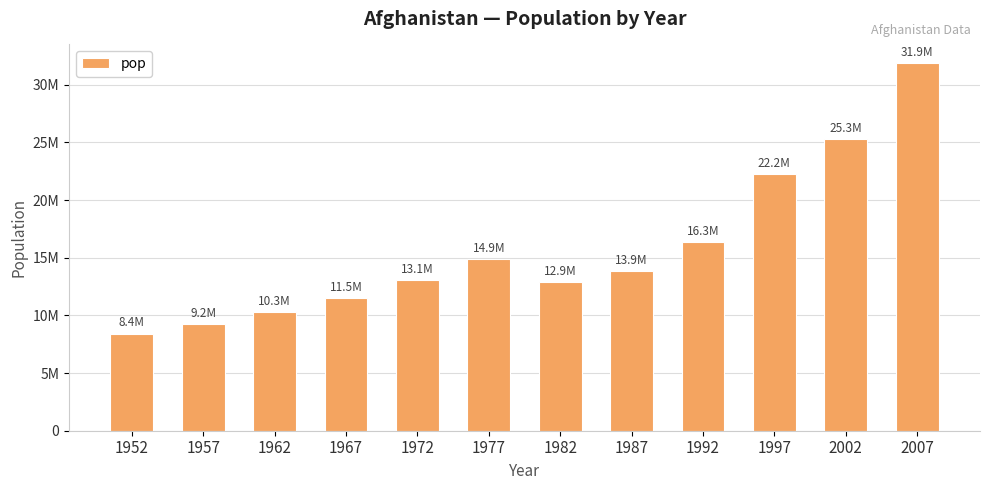

Rank the categories by value from highest to lowest.

2007, 2002, 1997, 1992, 1977, 1987, 1972, 1982, 1967, 1962, 1957, 1952